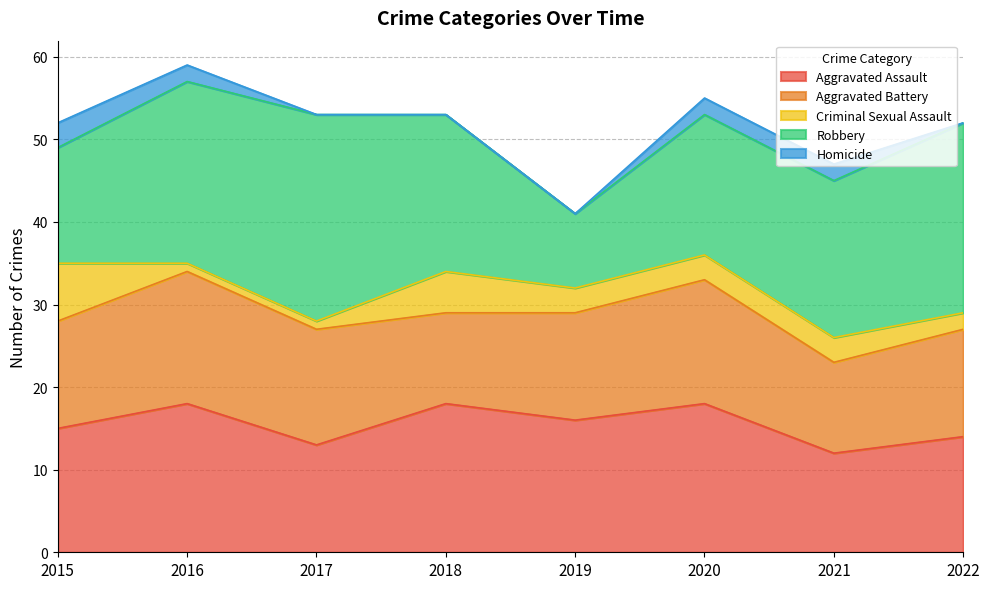

Count the Aggravated Assault values in the range 14 to 18.

6